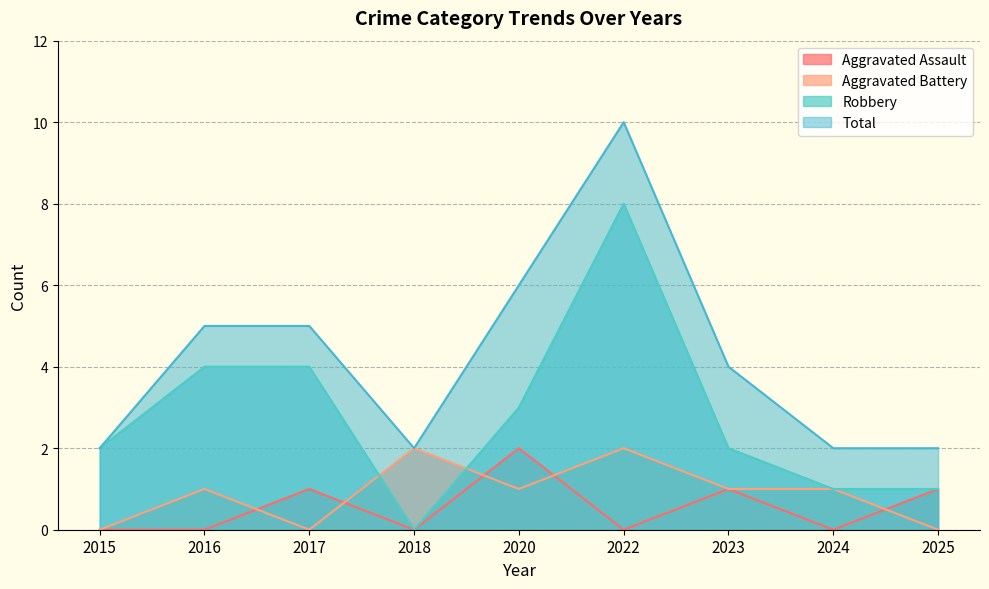

What are all the series names shown in the legend?

Aggravated Assault, Aggravated Battery, Robbery, Total